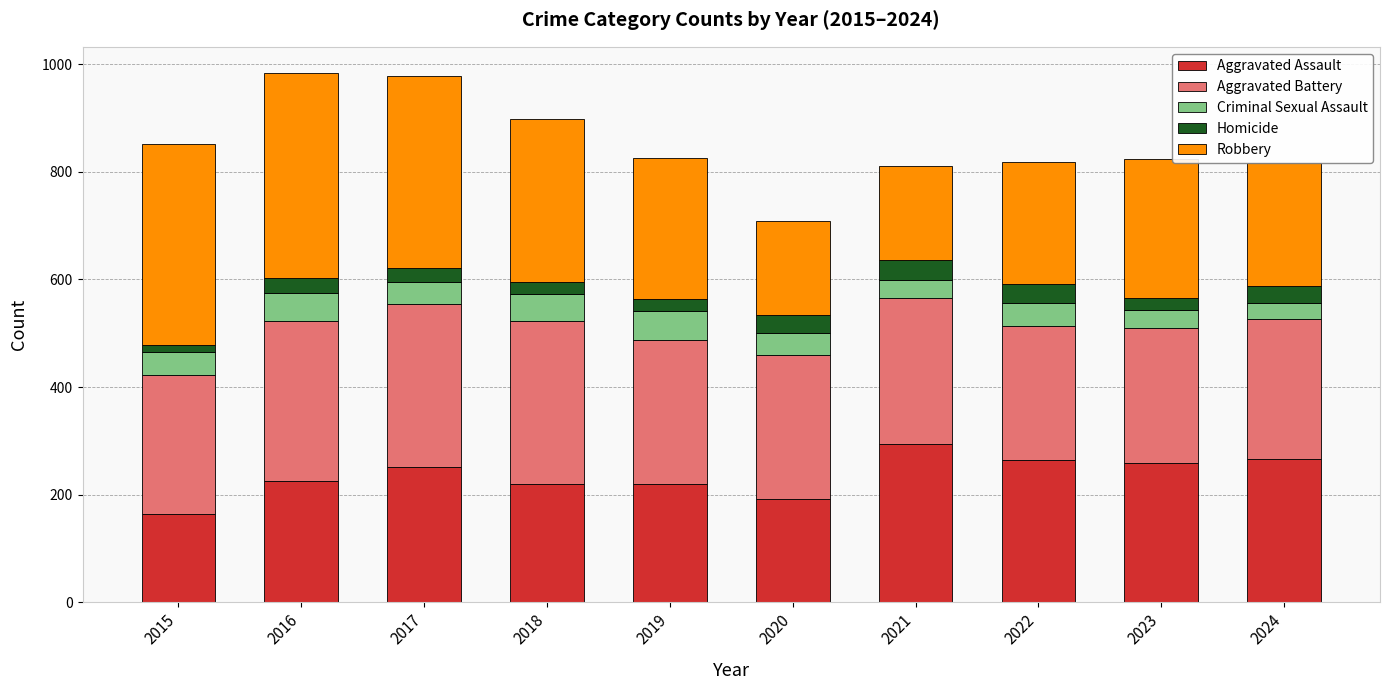

What is the lowest value of the Aggravated Assault series?

164